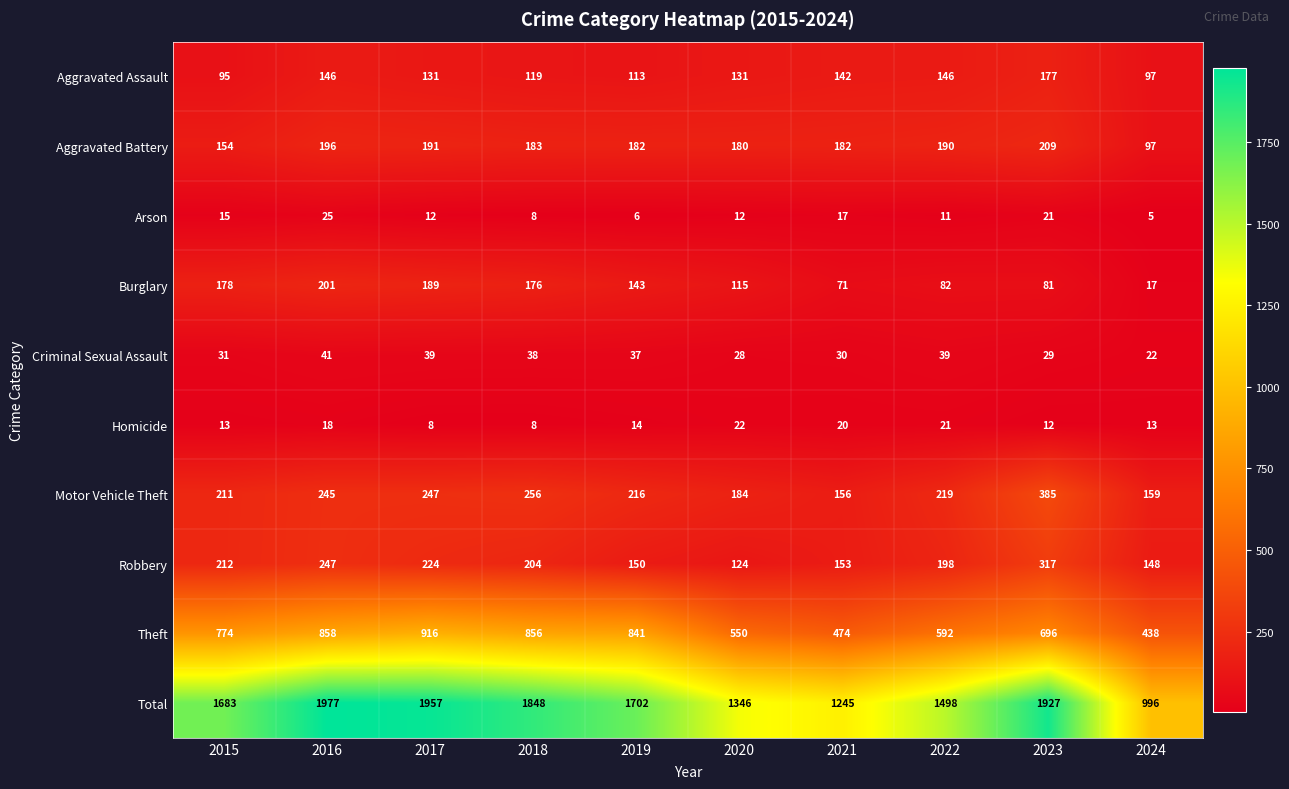

List the series in order of their peak value, highest first.

Total, Theft, Motor Vehicle Theft, Robbery, Aggravated Battery, Burglary, Aggravated Assault, Criminal Sexual Assault, Arson, Homicide